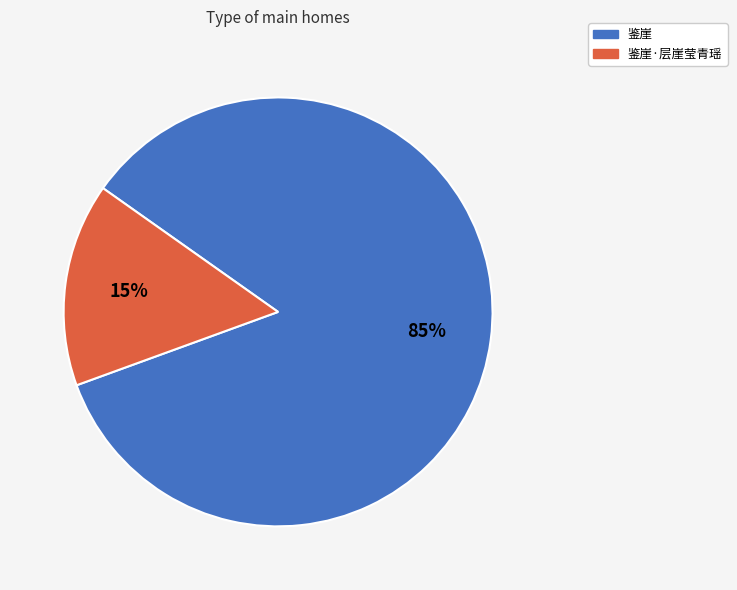

Rank the categories by value from lowest to highest.

鉴崖·层崖莹青瑶, 鉴崖